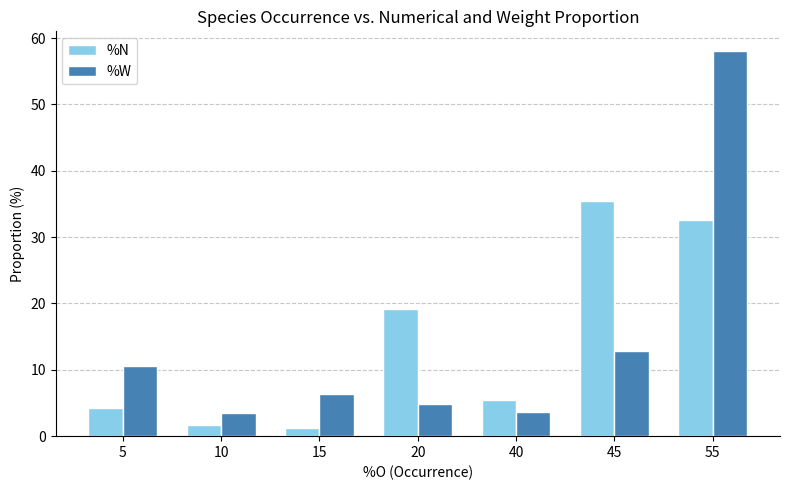

True or false: %W has a value of 58.1 at 55.

True